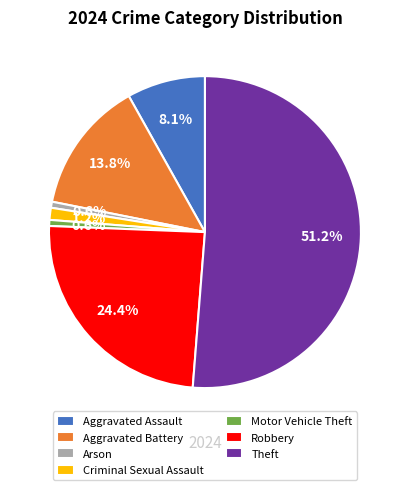

Is it true that Motor Vehicle Theft is 1% of the pie?

True